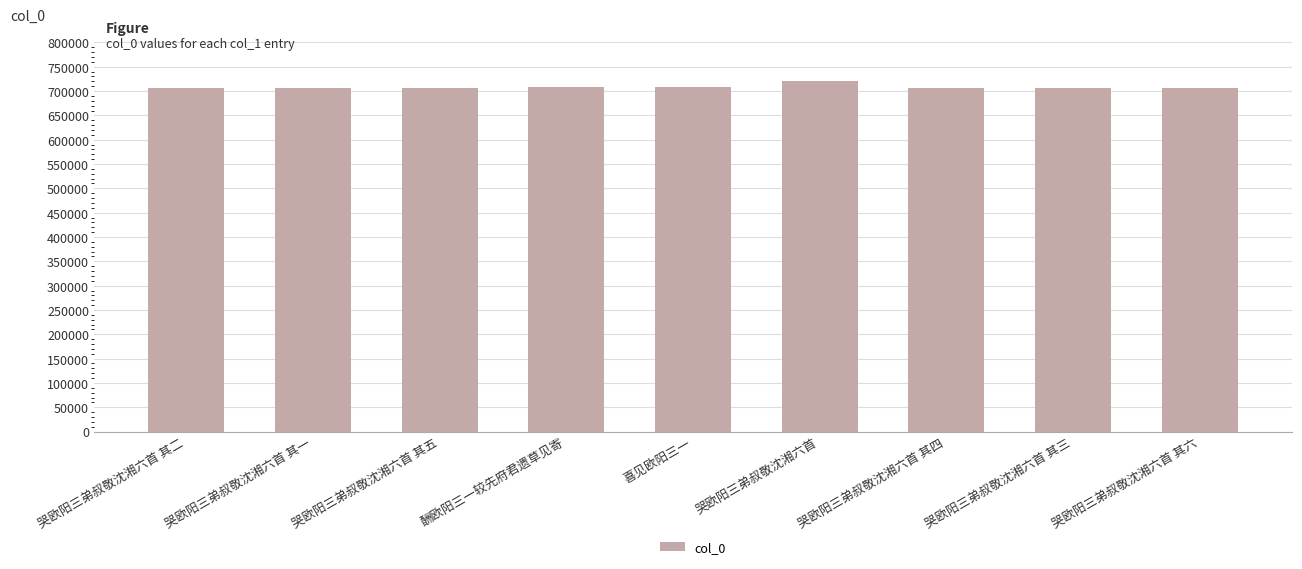

What is the approximate value at 哭欧阳三弟叔敬沈湘六首 其一?

706210